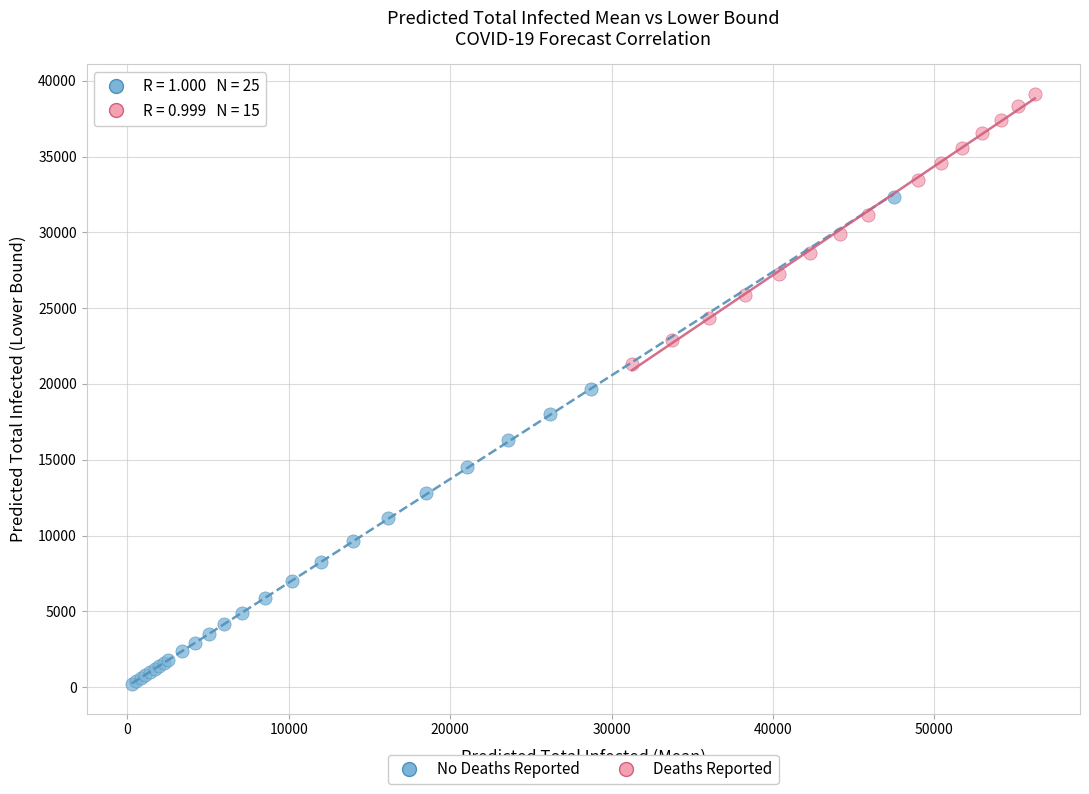

Which series reaches the maximum Y coordinate?

Deaths Reported